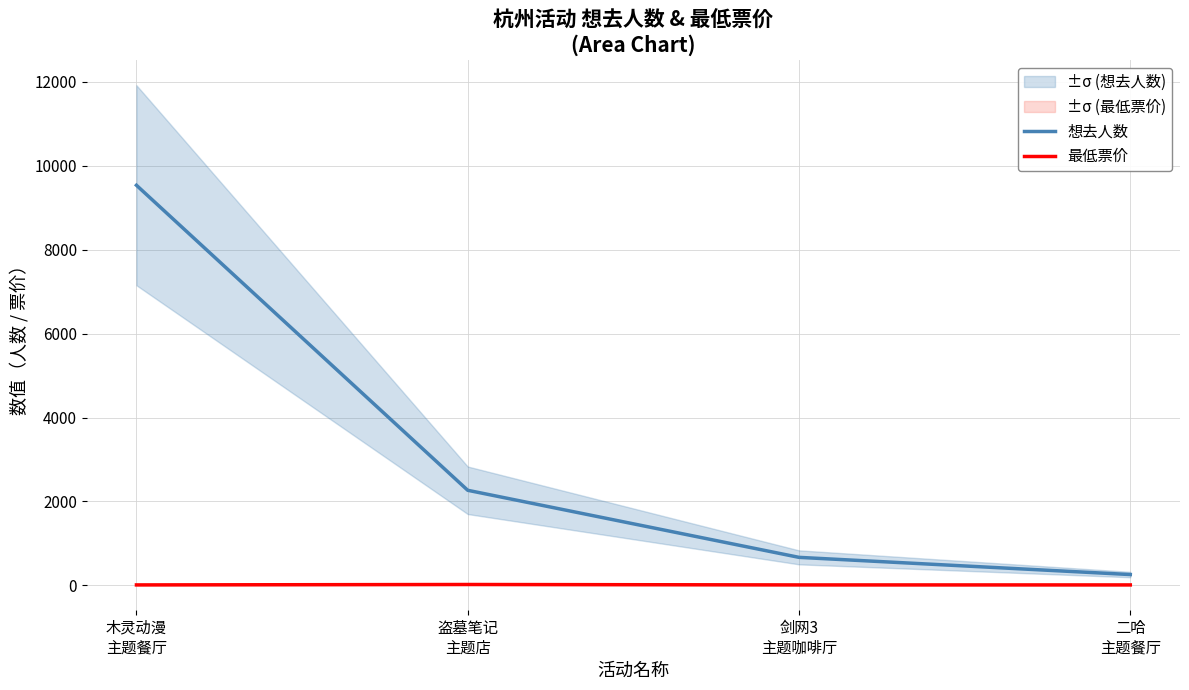

Is it true that 最低票价 equals 3 at 二哈
主题餐厅?

False